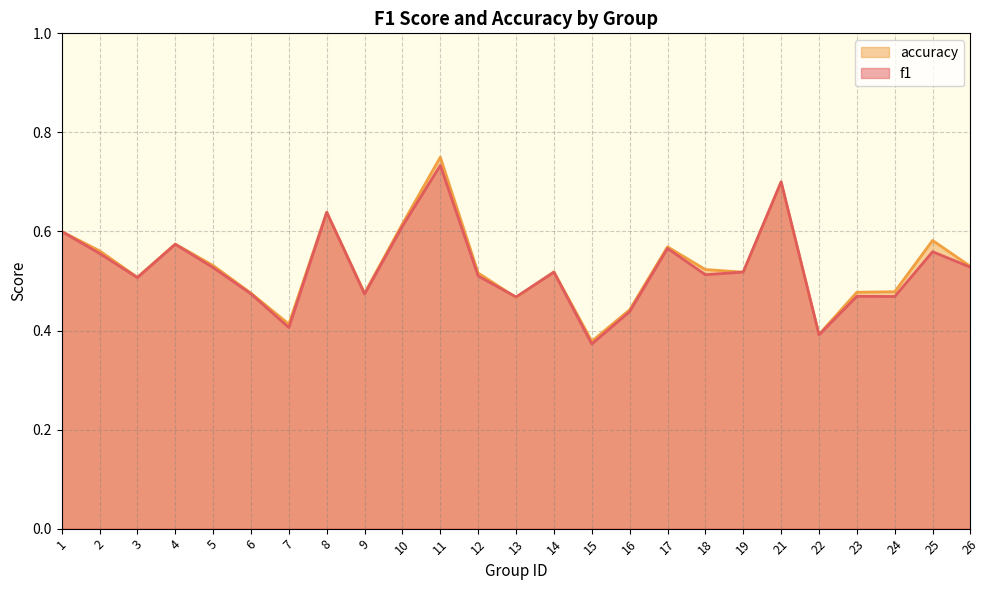

Reading right to left, transcribe all the data shown in this chart.

f1: 26=0.5	25=0.6	24=0.5	23=0.5	22=0.4	21=0.7	19=0.5	18=0.5	17=0.6	16=0.4	15=0.4	14=0.5	13=0.5	12=0.5	11=0.7	10=0.6	9=0.5	8=0.6	7=0.4	6=0.5	5=0.5	4=0.6	3=0.5	2=0.6	1=0.6
accuracy: 26=0.5	25=0.6	24=0.5	23=0.5	22=0.4	21=0.7	19=0.5	18=0.5	17=0.6	16=0.4	15=0.4	14=0.5	13=0.5	12=0.5	11=0.8	10=0.6	9=0.5	8=0.6	7=0.4	6=0.5	5=0.5	4=0.6	3=0.5	2=0.6	1=0.6